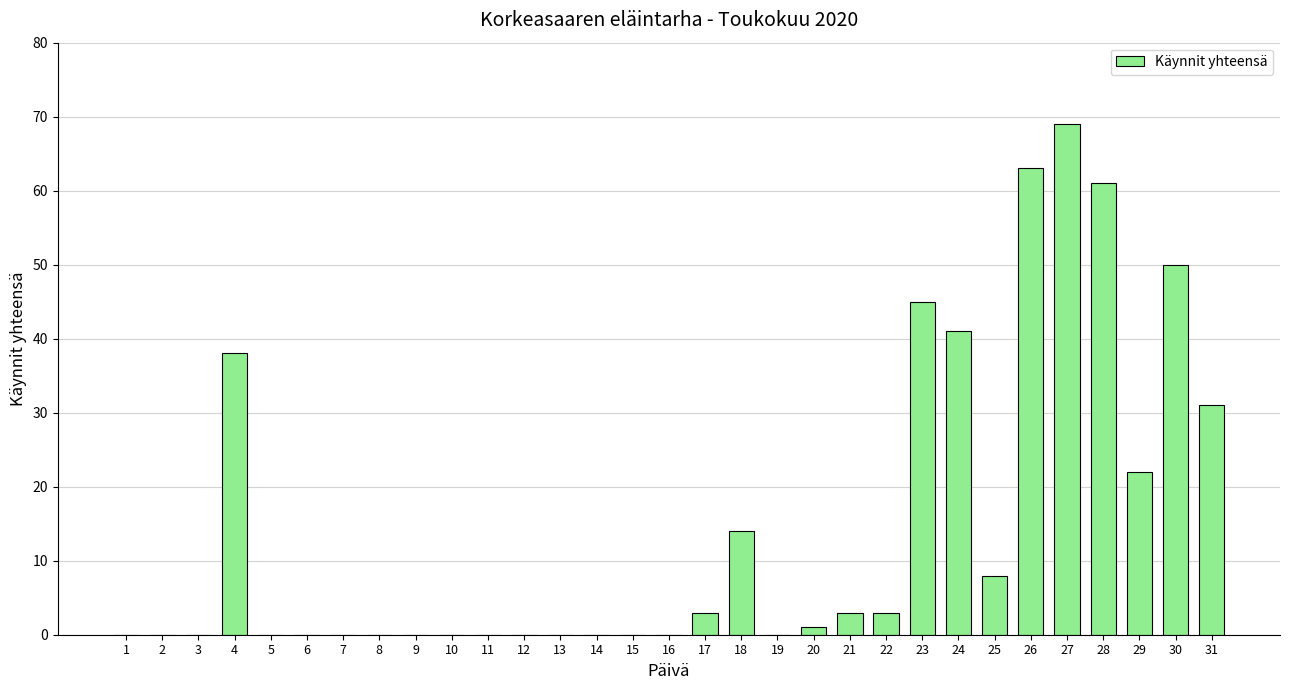

At which label is the value closest to 34?

31